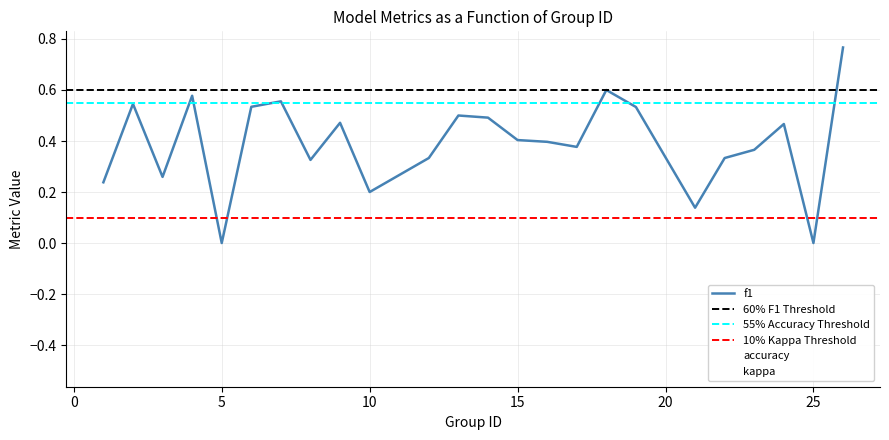

What is the total value across all series at 14?

0.9